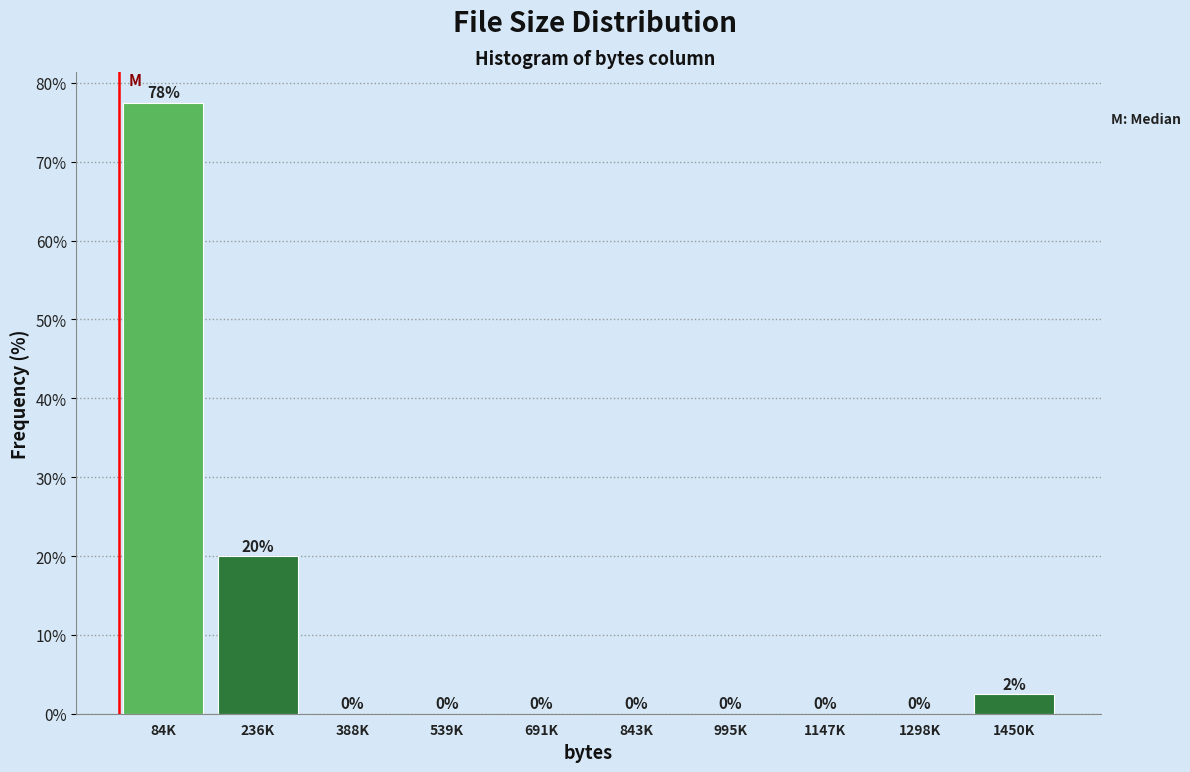

What is the greatest value displayed?

77.5